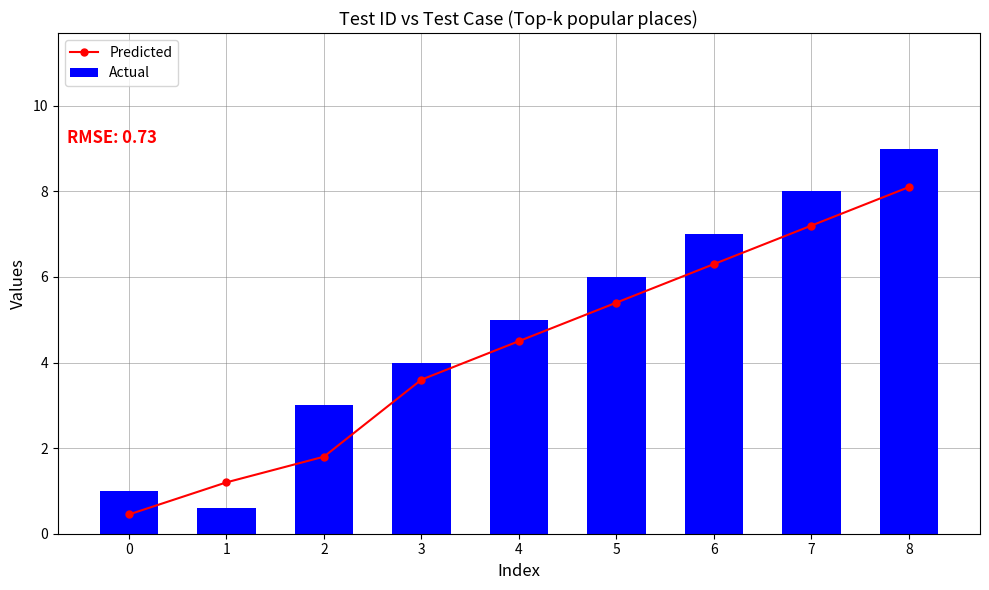

What is the average value of the Actual series?

4.8